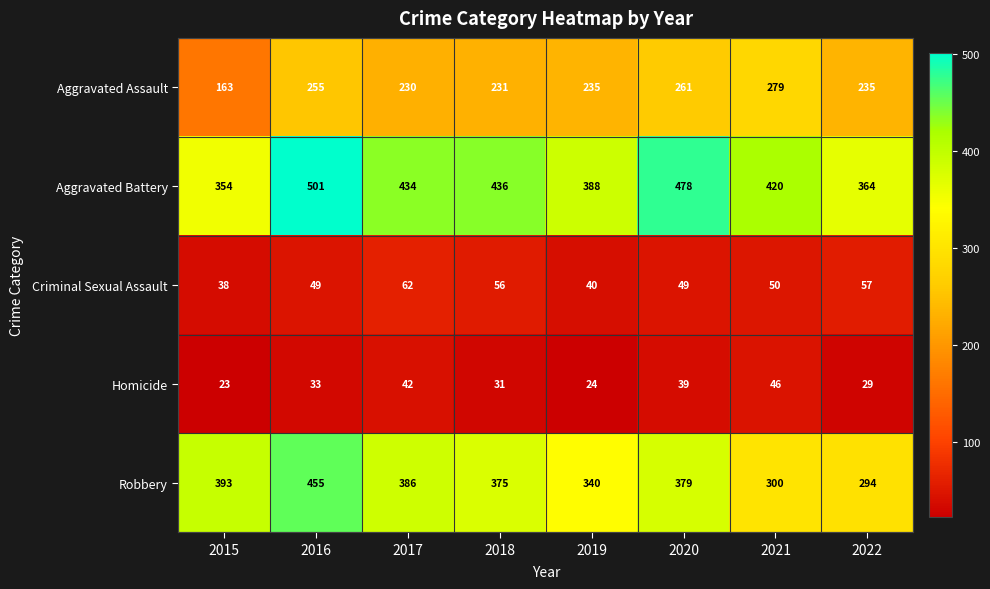

The value of Homicide at 2016 is 33. True or false?

True